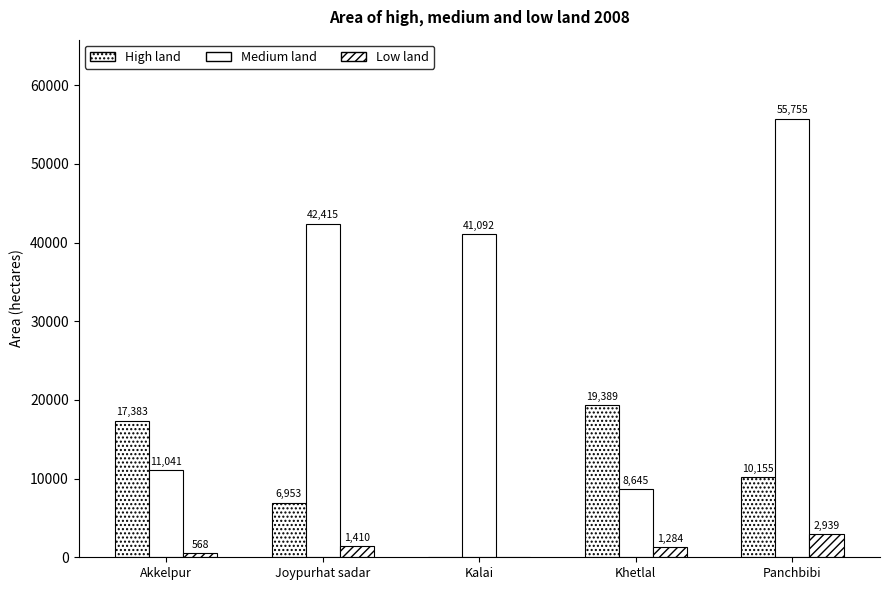

How many categories are shown in the chart?

5